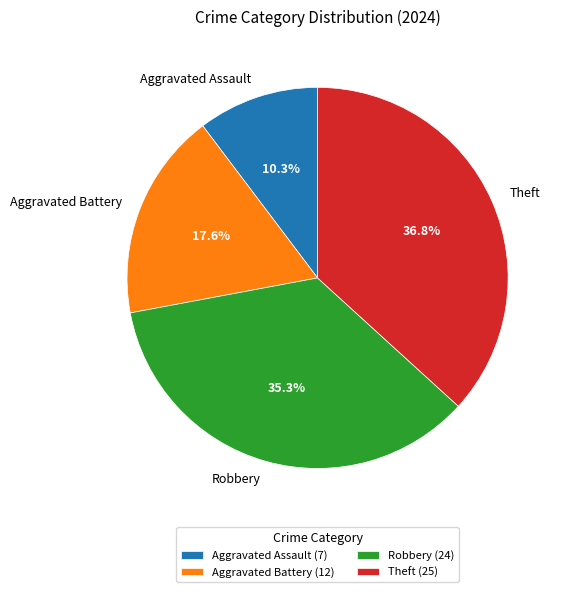

Approximately how many times larger is the value at Aggravated Battery compared to Robbery?

0.5